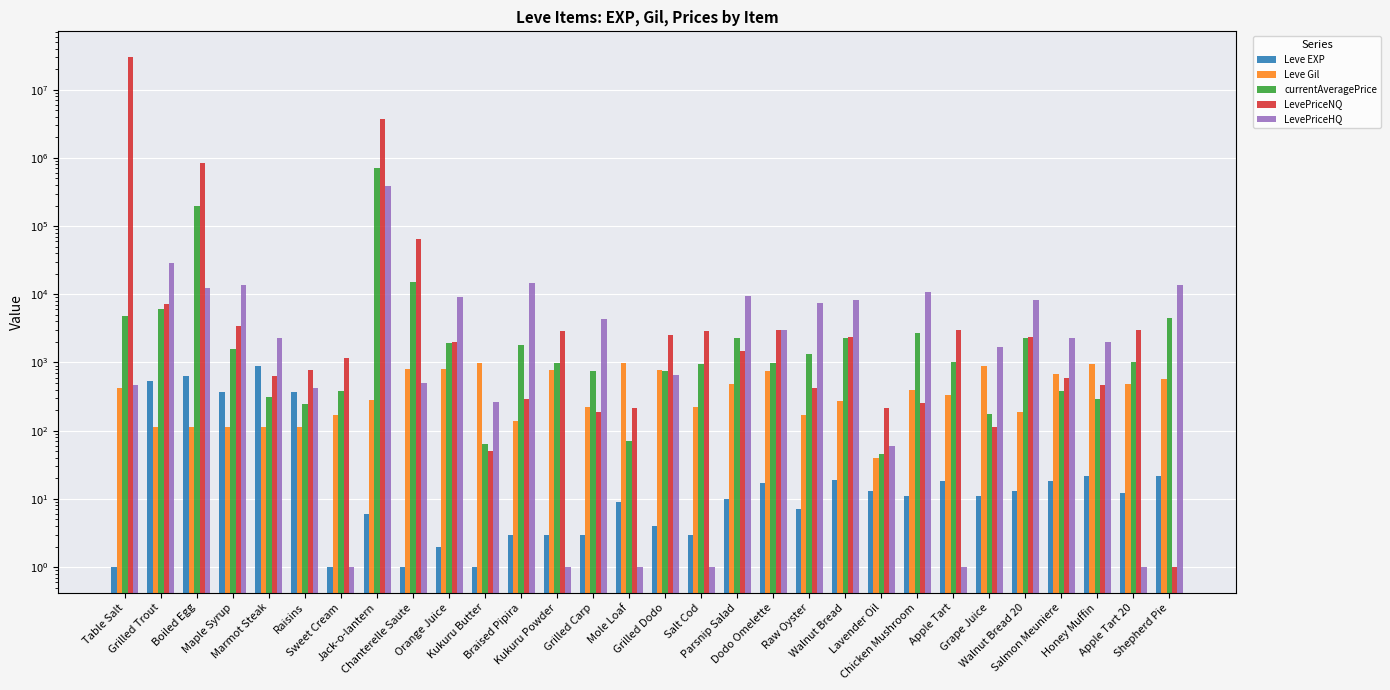

Where does the currentAveragePrice series first go above 1014?

Table Salt